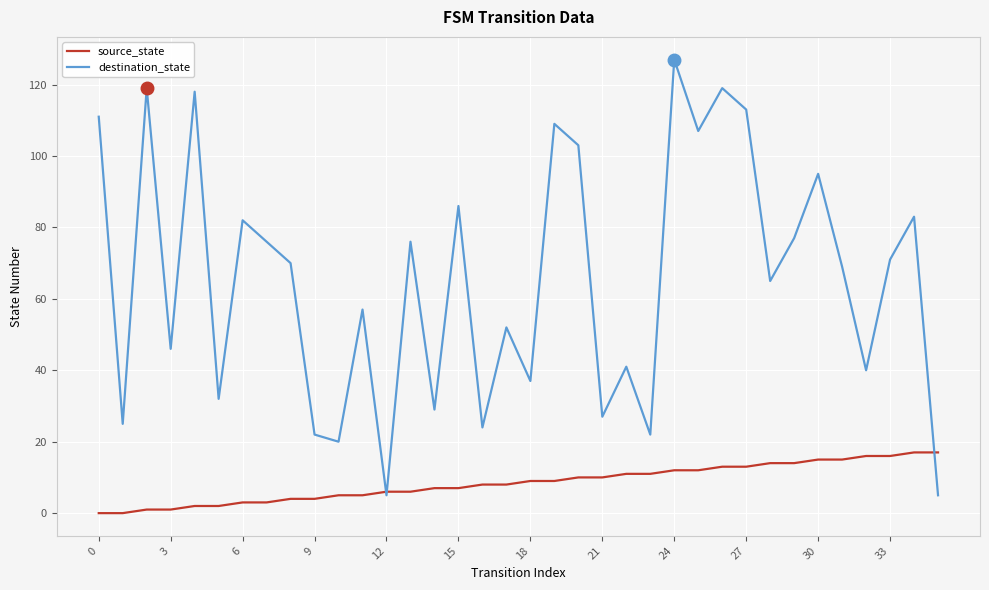

Which series has the widest spread of values?

destination_state